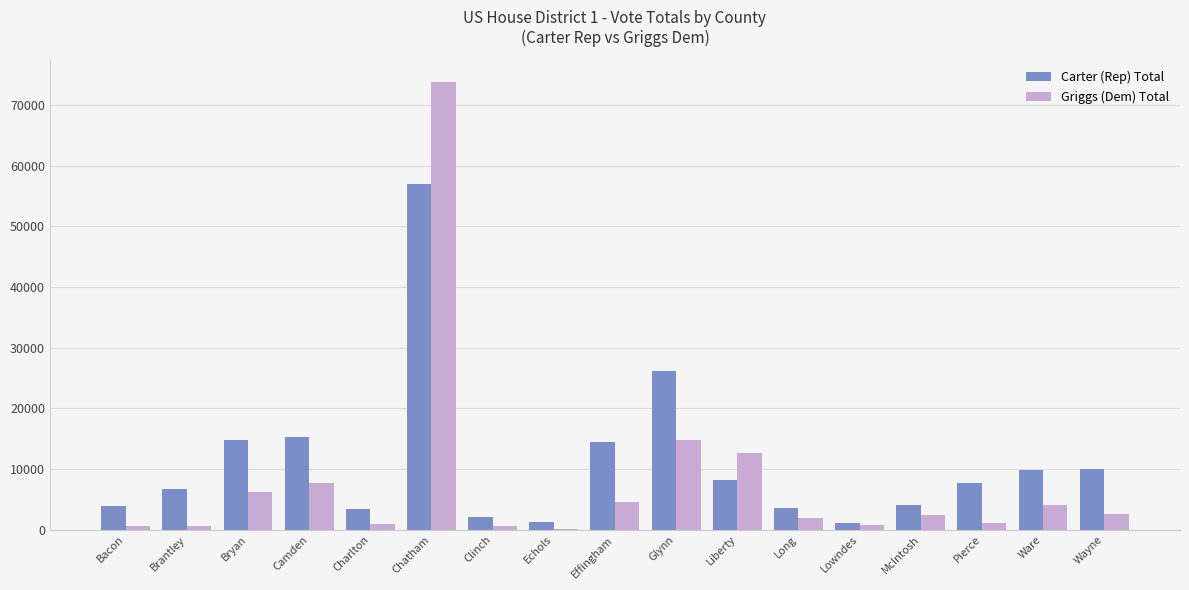

Are the bars horizontal?

No